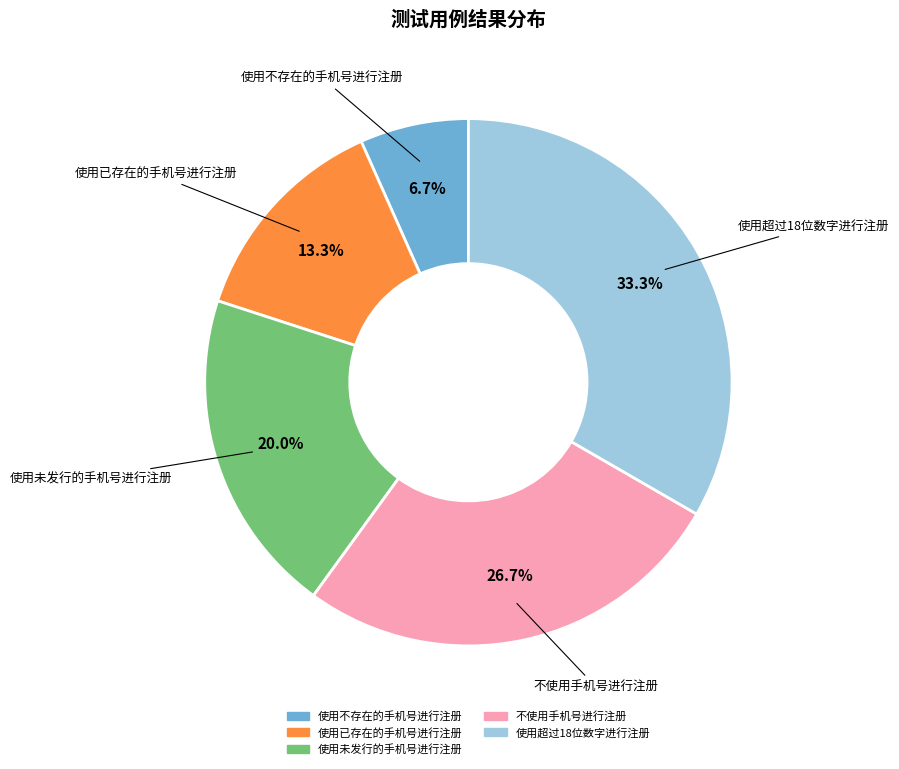

Which category has the biggest portion of the pie?

使用超过18位数字进行注册